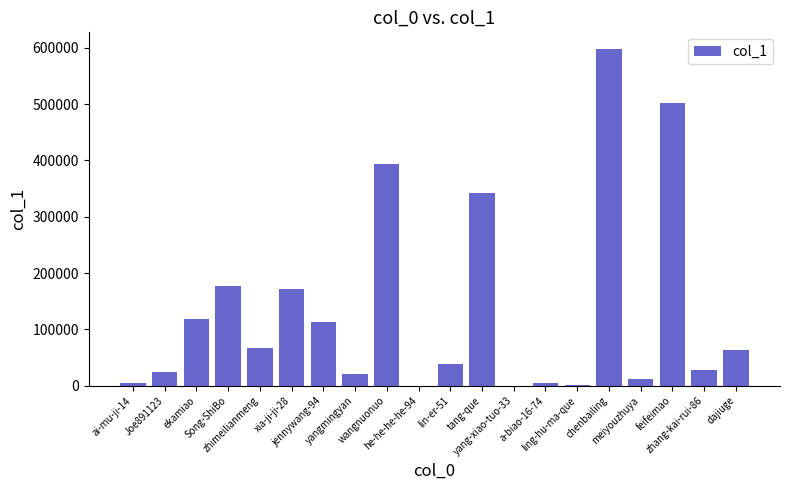

What is the ratio of the value at dajiuge to the value at he-he-he-he-94?

21456.3